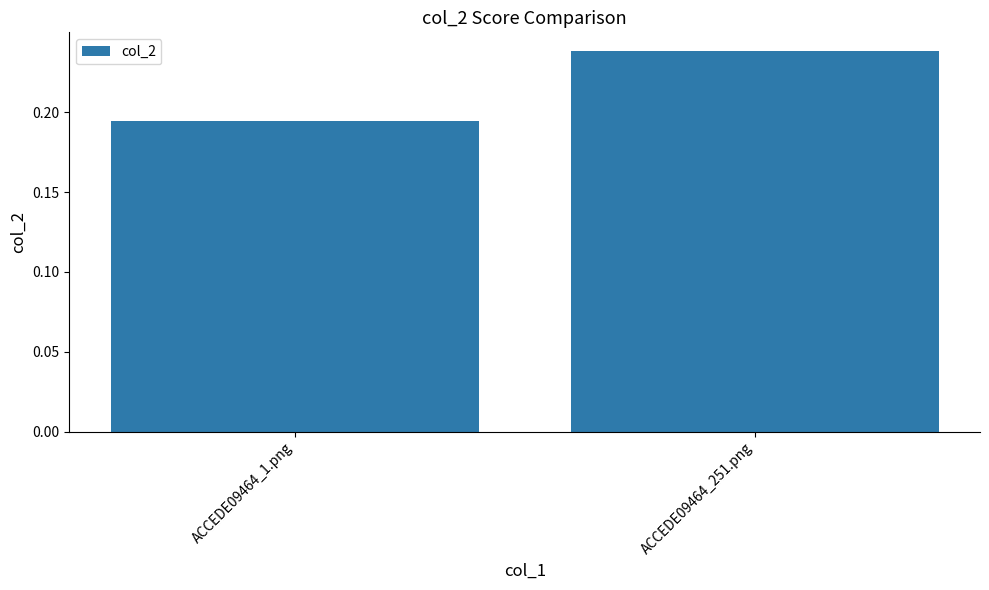

Is it true that the value at ACCEDE09464_251.png is 0.4?

False